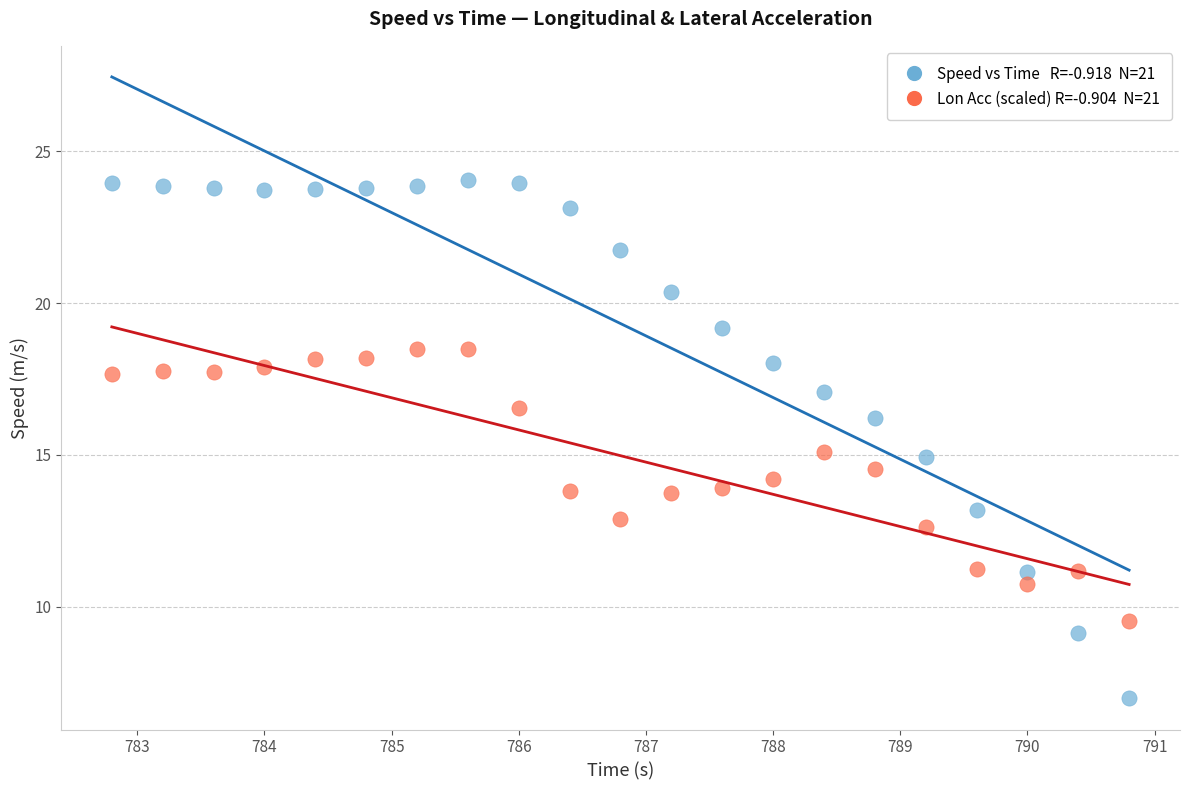

Across all data points, what is the range of X values (max minus min)?

8.0